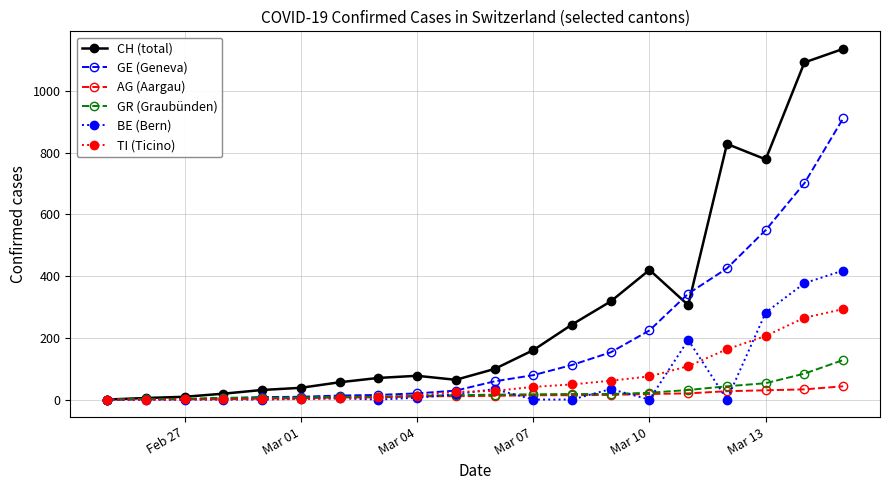

Which series has the largest total across all categories?

CH (total)